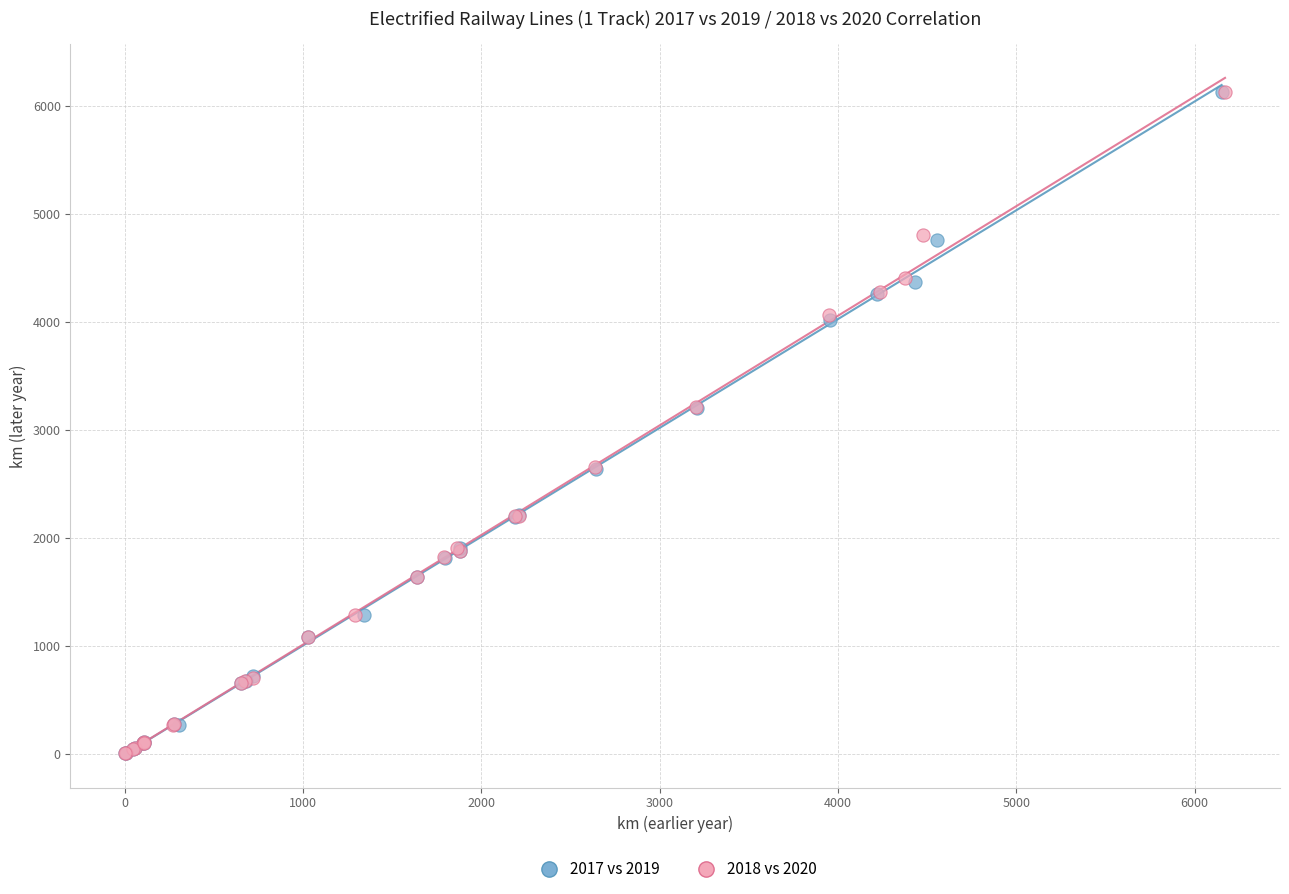

Which series has the widest spread of Y values?

2017 vs 2019